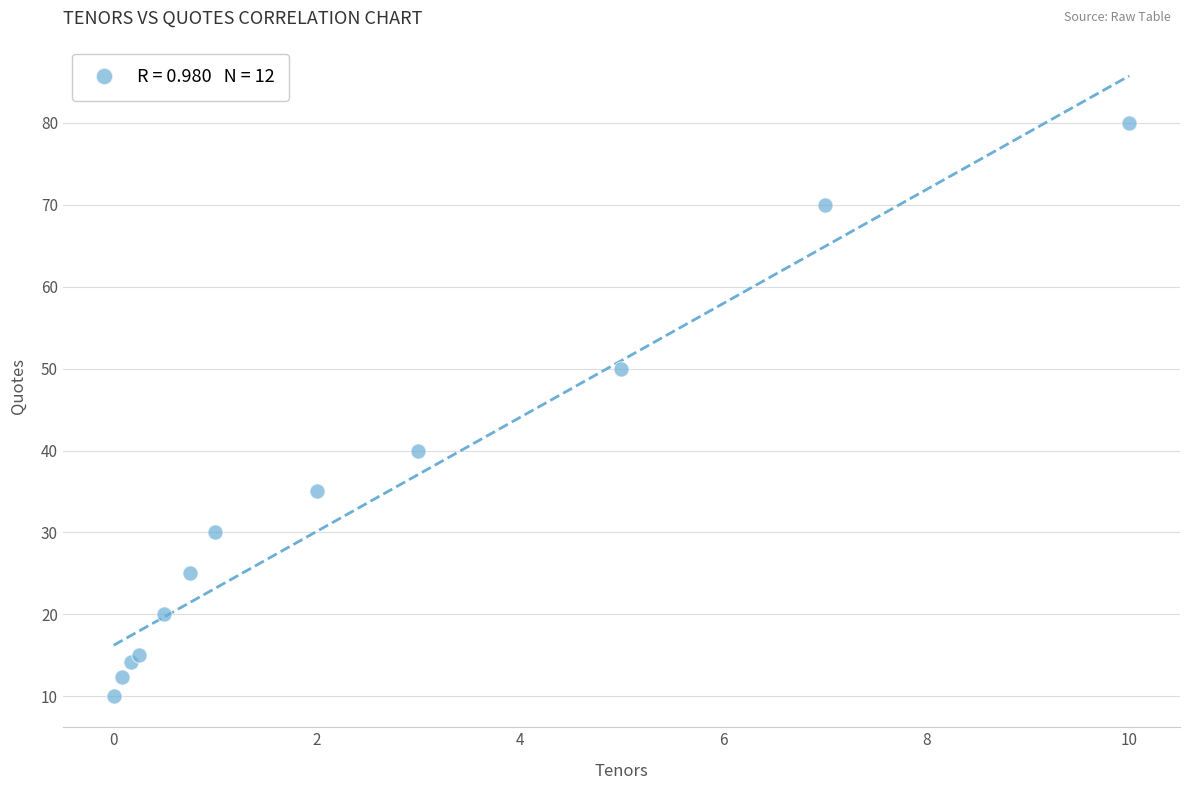

What is the average Y value?

33.5